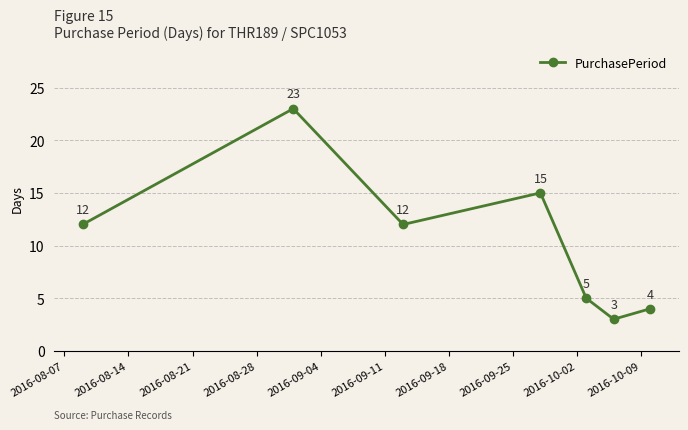

What is the value of the 7th point from the left?

4